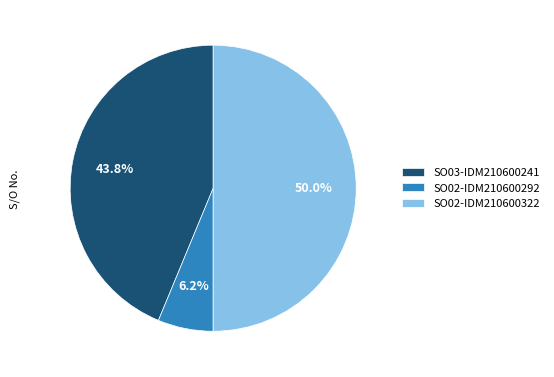

To the nearest percent, what is the combined percentage of SO03-IDM210600241 and SO02-IDM210600292?

50%